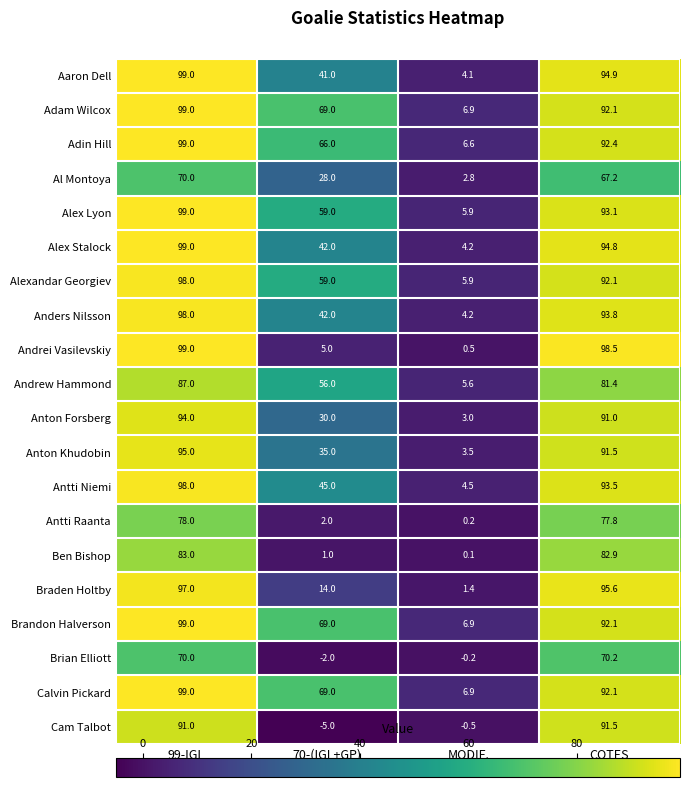

Which series has the widest spread of values?

Andrei Vasilevskiy